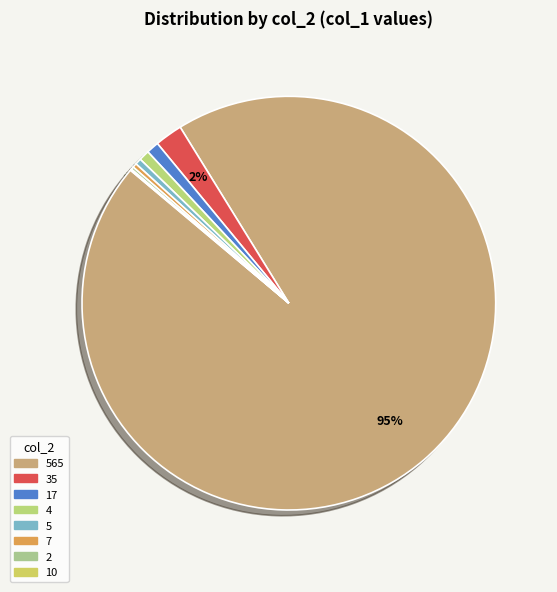

Which category accounts for the majority?

565